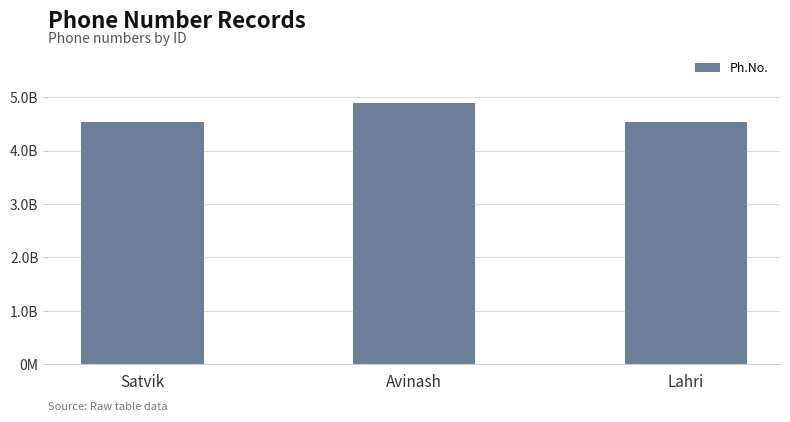

Which category has the highest value across all series?

Avinash